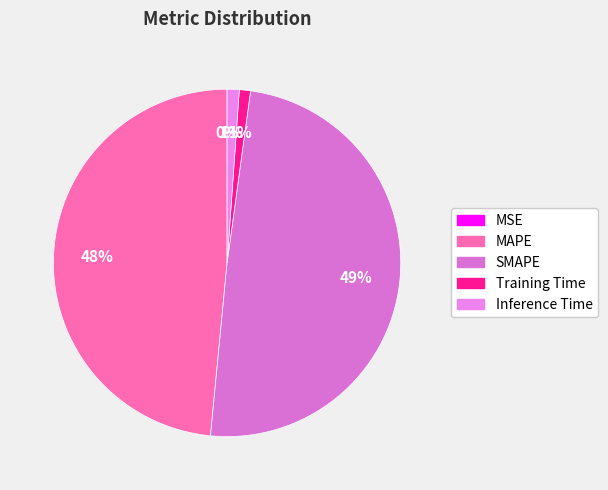

What is the smallest slice in the pie chart?

MSE